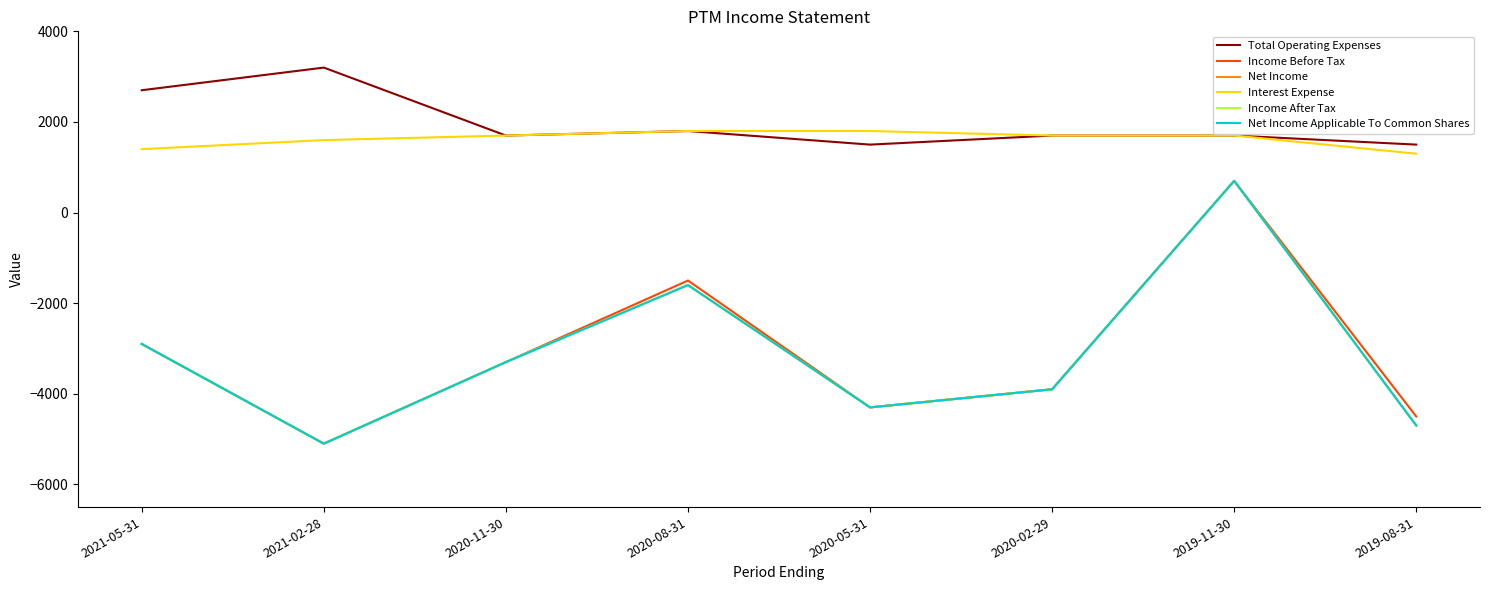

Reading right to left, what are all the values shown in this chart?

Total Operating Expenses: 2019-08-31=1500	2019-11-30=1700	2020-02-29=1700	2020-05-31=1500	2020-08-31=1800	2020-11-30=1700	2021-02-28=3200	2021-05-31=2700
Income Before Tax: 2019-08-31=-4500	2019-11-30=700	2020-02-29=-3900	2020-05-31=-4300	2020-08-31=-1500	2020-11-30=-3300	2021-02-28=-5100	2021-05-31=-2900
Net Income: 2019-08-31=-4700	2019-11-30=700	2020-02-29=-3900	2020-05-31=-4300	2020-08-31=-1600	2020-11-30=-3300	2021-02-28=-5100	2021-05-31=-2900
Interest Expense: 2019-08-31=1300	2019-11-30=1700	2020-02-29=1700	2020-05-31=1800	2020-08-31=1800	2020-11-30=1700	2021-02-28=1600	2021-05-31=1400
Income After Tax: 2019-08-31=-4700	2019-11-30=700	2020-02-29=-3900	2020-05-31=-4300	2020-08-31=-1600	2020-11-30=-3300	2021-02-28=-5100	2021-05-31=-2900
Net Income Applicable To Common Shares: 2019-08-31=-4700	2019-11-30=700	2020-02-29=-3900	2020-05-31=-4300	2020-08-31=-1600	2020-11-30=-3300	2021-02-28=-5100	2021-05-31=-2900